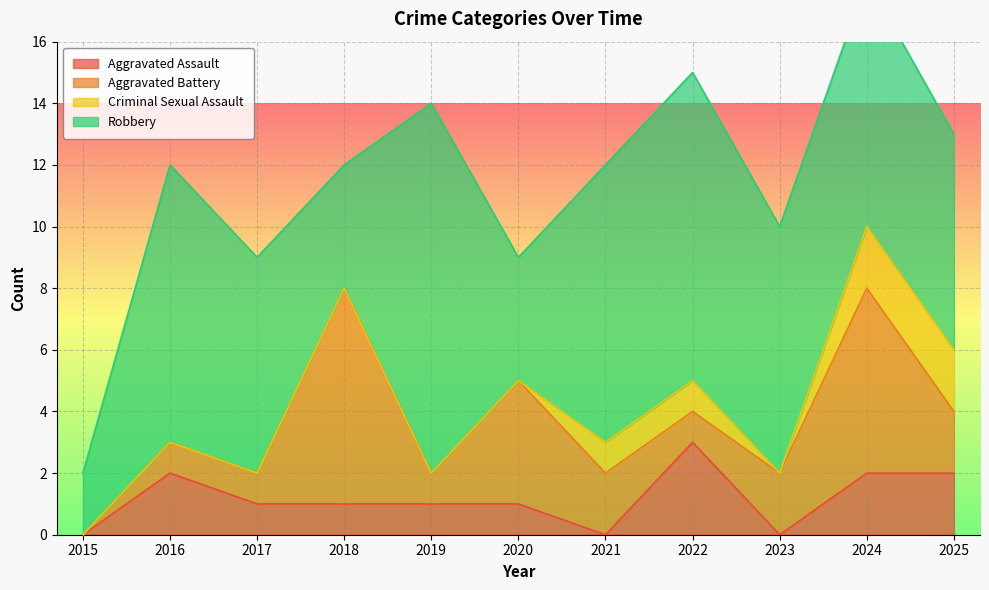

Rank the series at 2020 from highest to lowest value.

Aggravated Battery, Robbery, Aggravated Assault, Criminal Sexual Assault